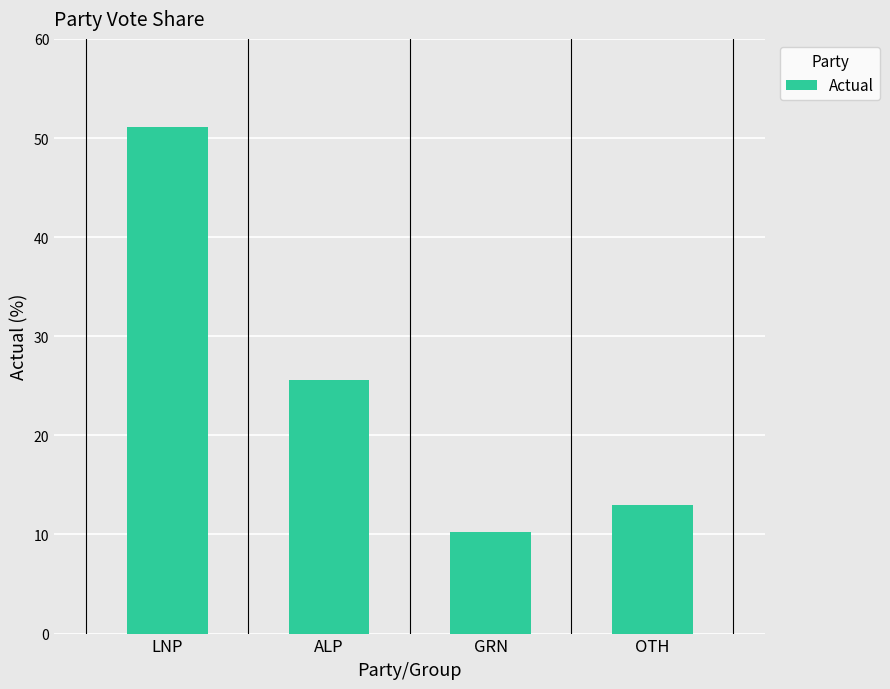

How many data points are less than 25?

2